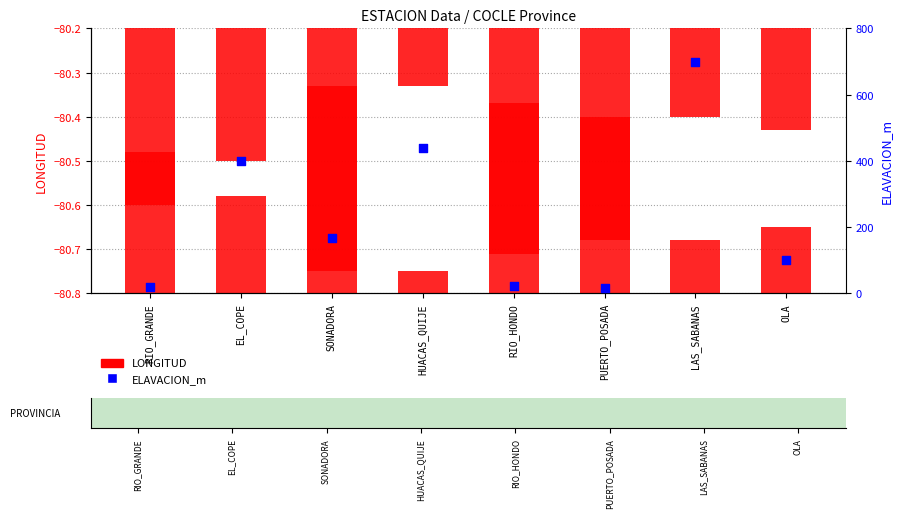

At how many categories does at least one series exceed 384?

3